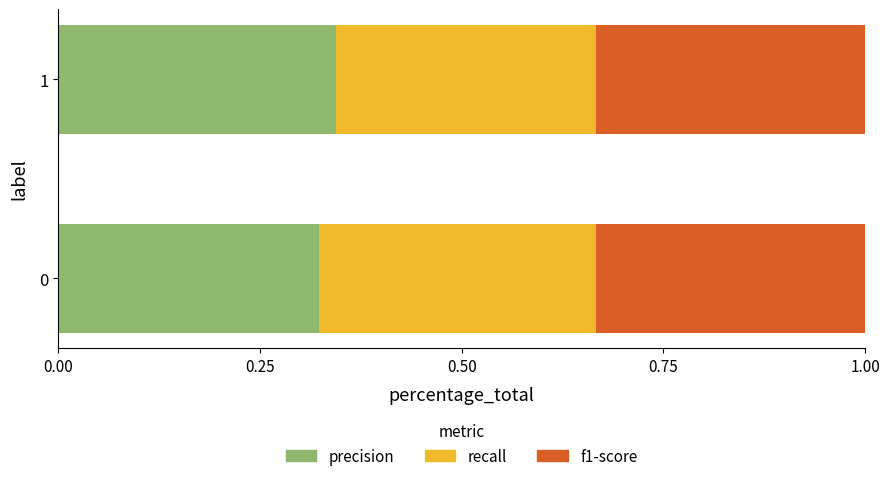

The precision series shows 0.1 at 0. True or false?

False